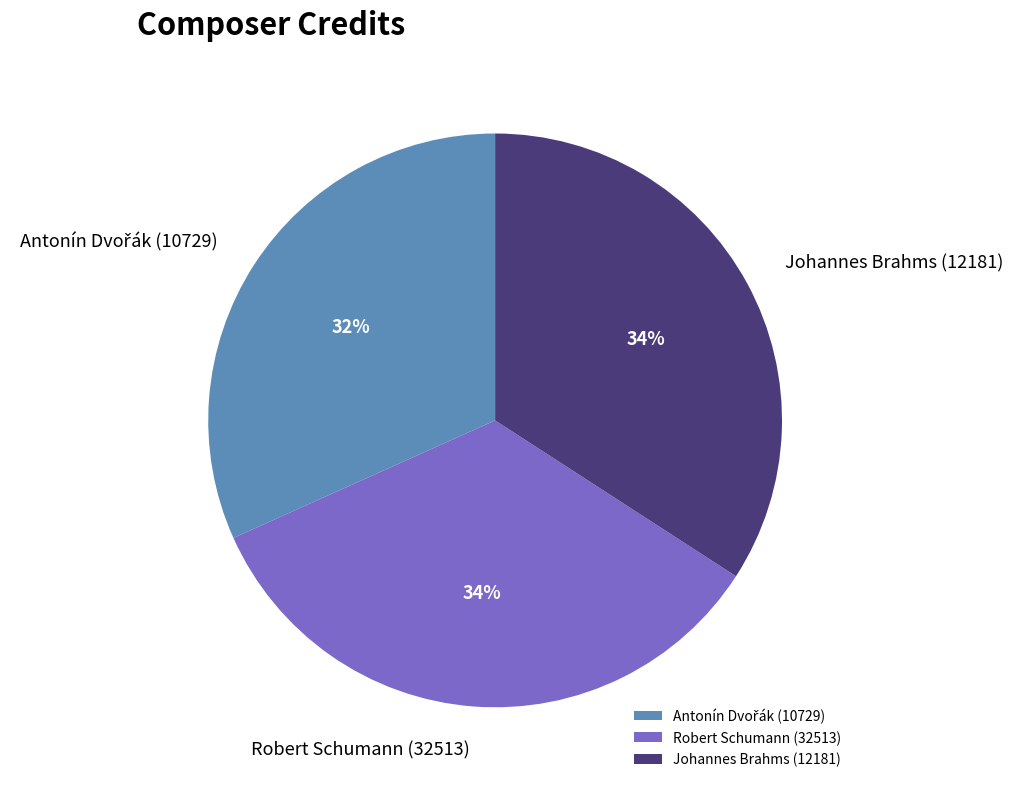

What percentage is the Robert Schumann (32513) slice, to the nearest percent?

34%